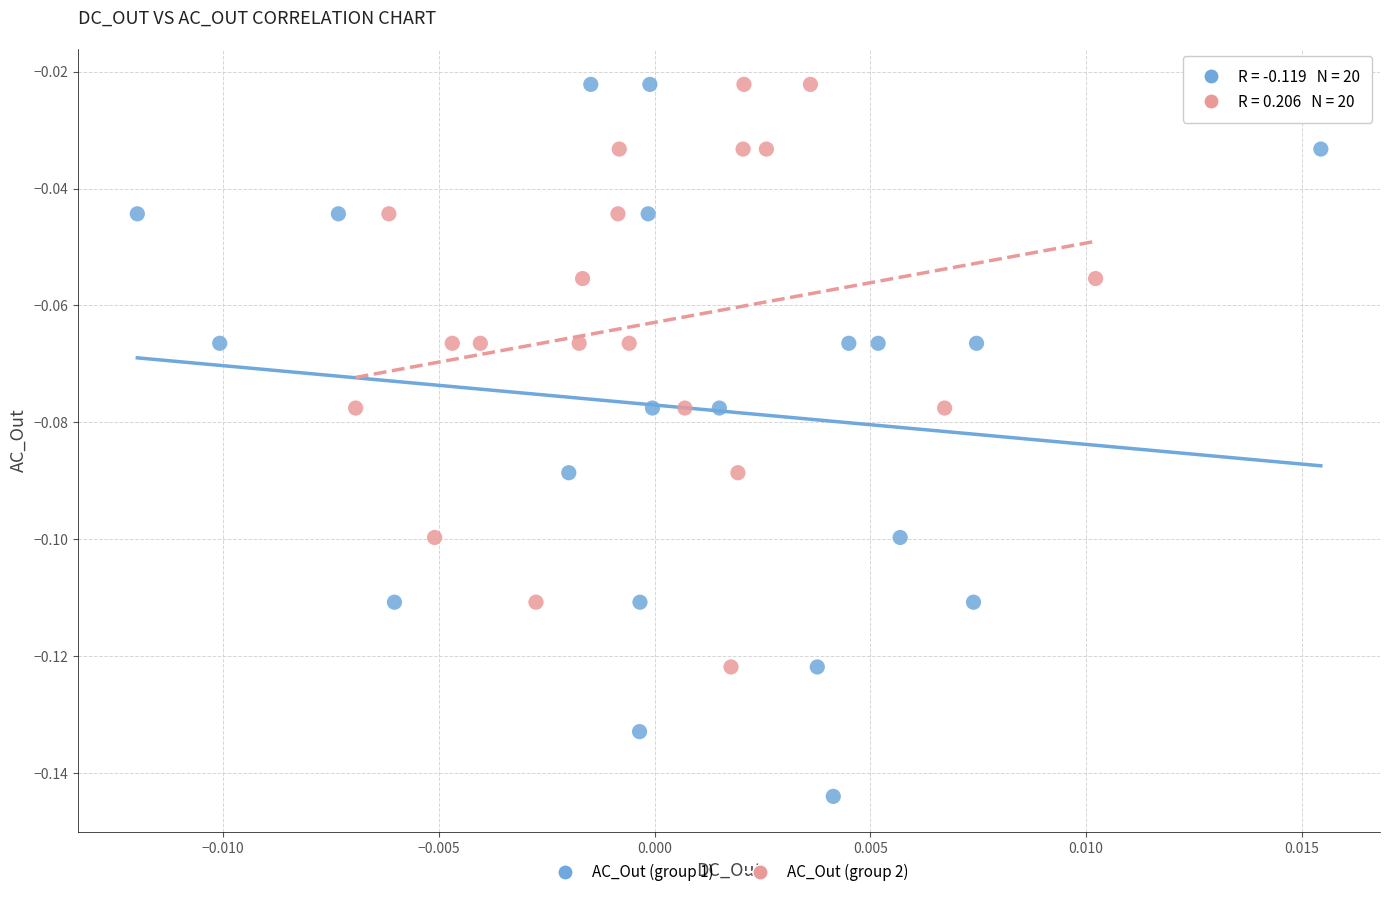

Which series has the widest spread of Y values?

AC_Out (group 1)